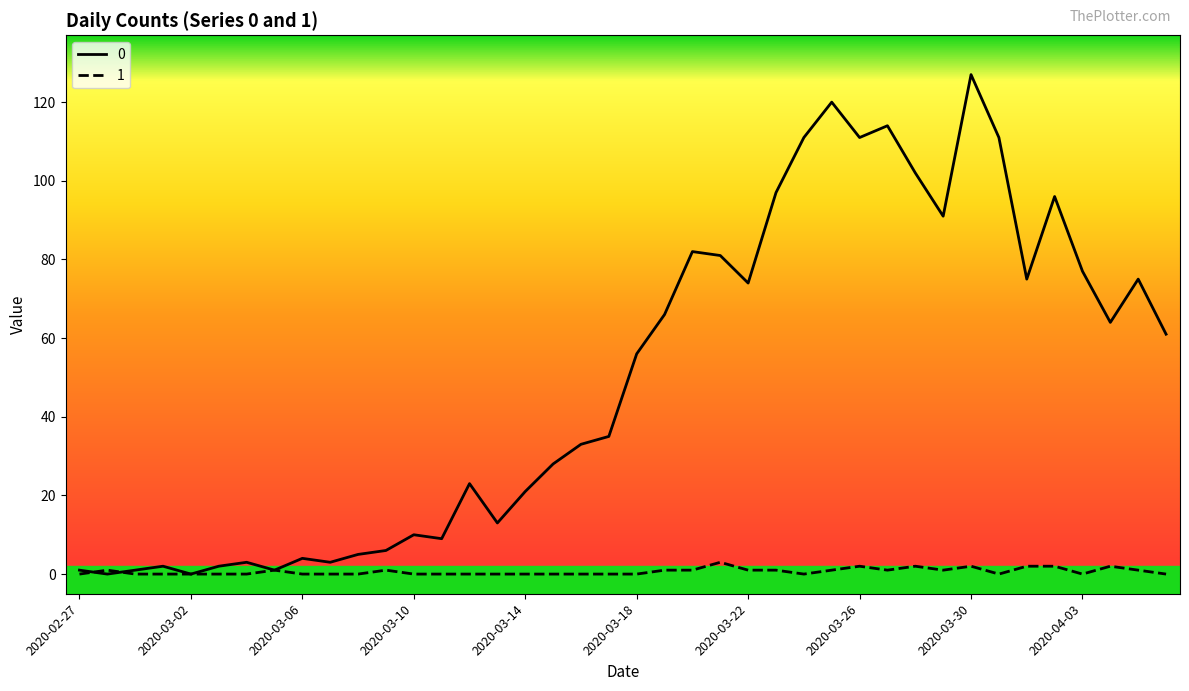

List the series in order of their peak value, highest first.

0, 1